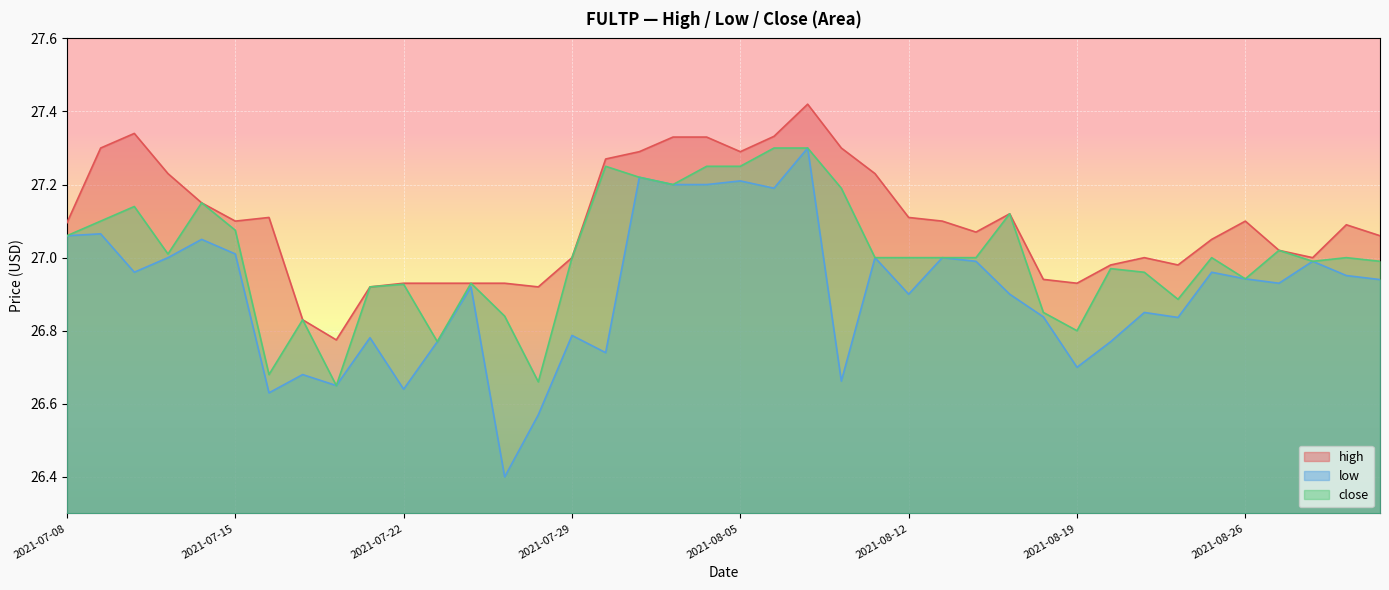

What is the approximate value of low at 2021-07-09?

27.1